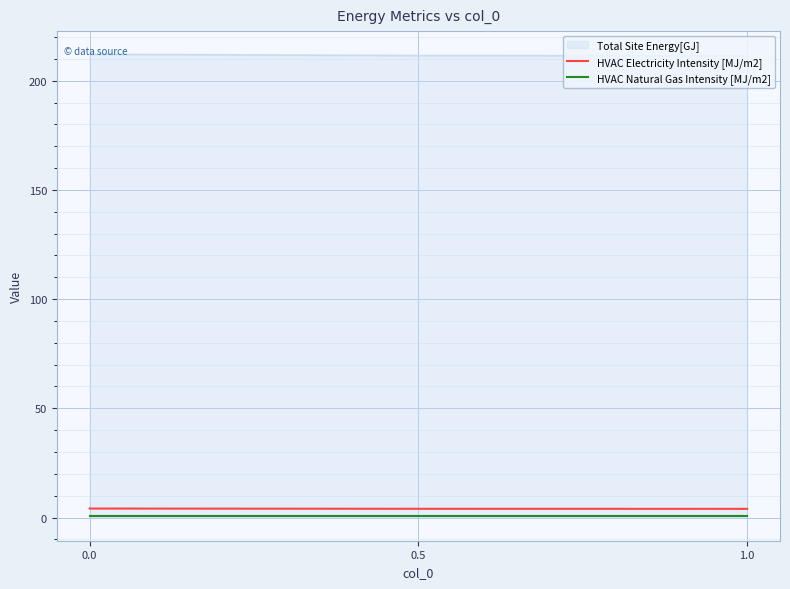

What is the sum of all HVAC Natural Gas Intensity [MJ/m2] values?

1.5